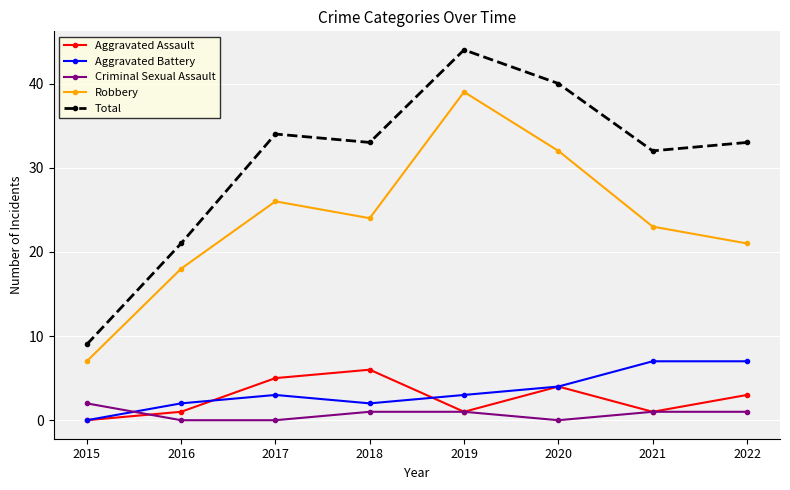

What is the total value across all series at 2019?

88